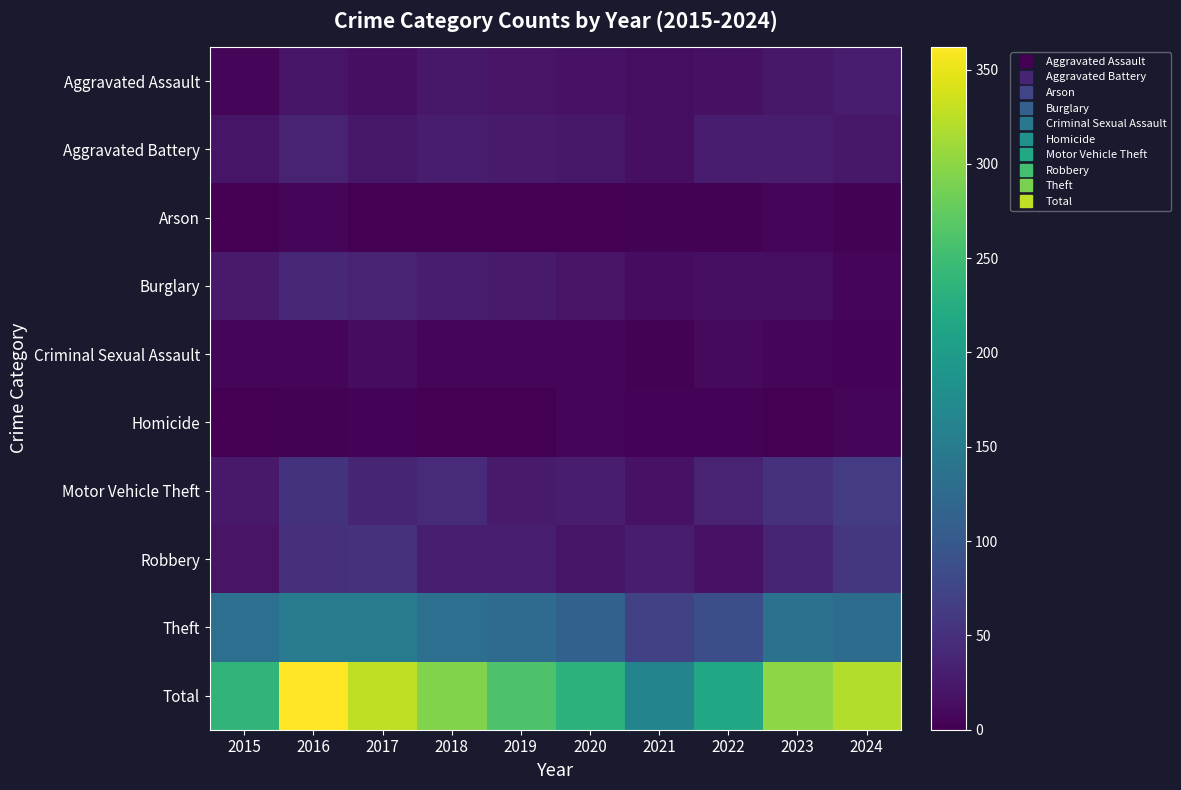

Which label corresponds to the largest value in the chart?

2016